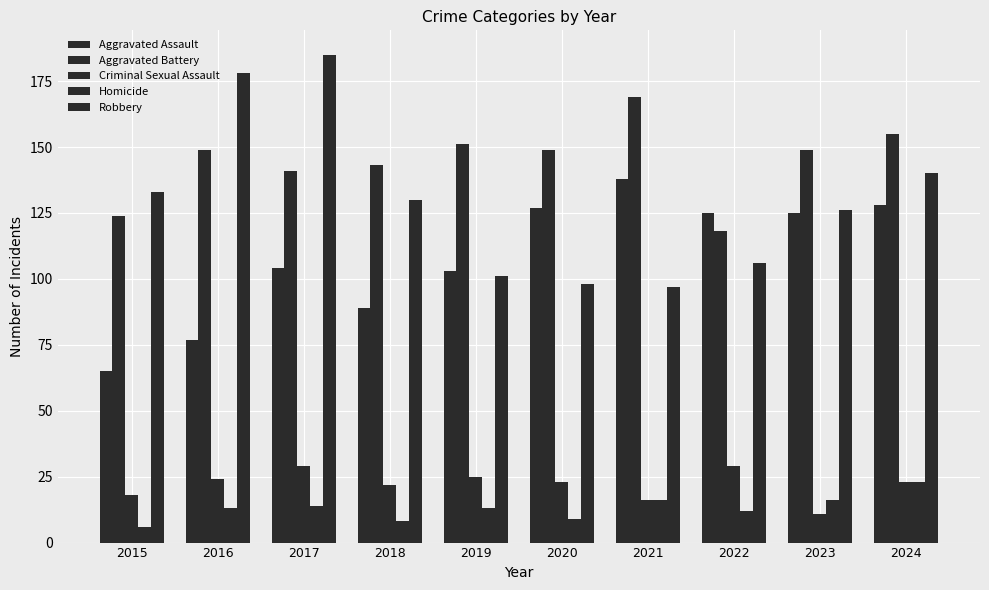

The value of Criminal Sexual Assault at 2024 is 23. True or false?

True